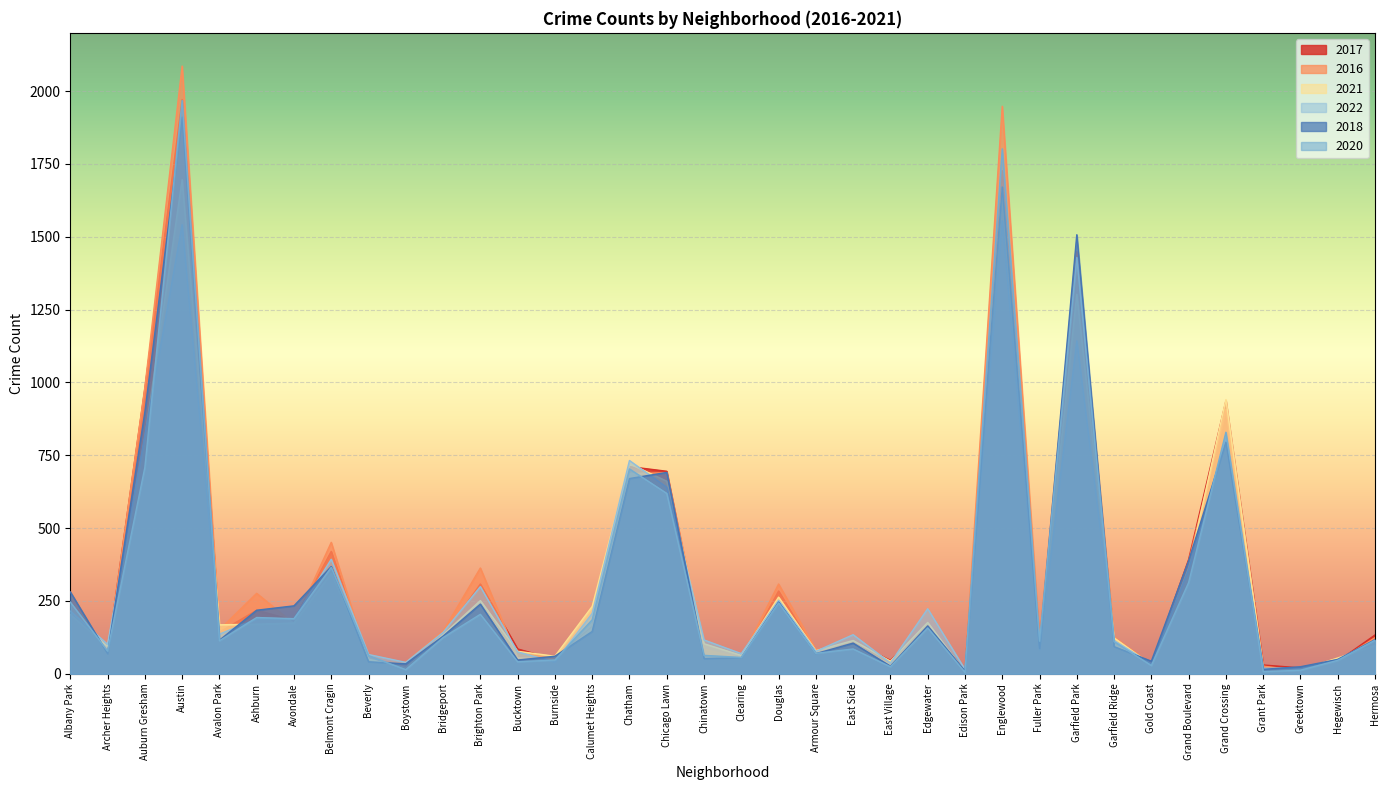

How many times do 2021 and 2016 cross each other?

18